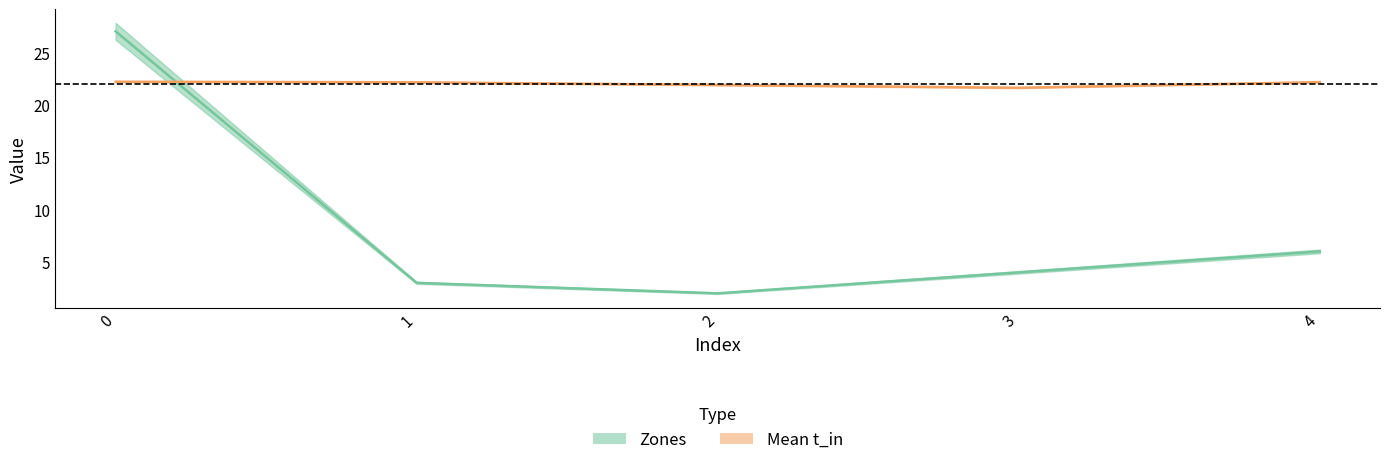

Reading left to right, list all the values displayed in this chart.

Zones: 0=27.0	1=3.0	2=2.0	3=4.0	4=6.0
Mean t_in: 0=22.2	1=22.1	2=21.9	3=21.6	4=22.2